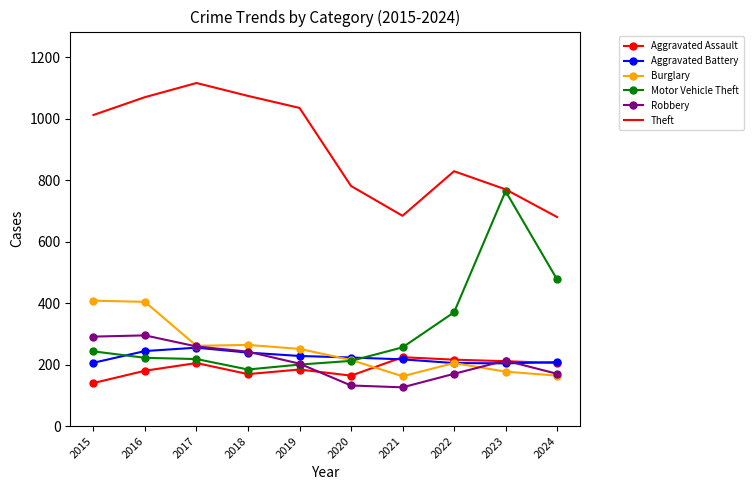

The Aggravated Assault series shows 270 at 2018. True or false?

False